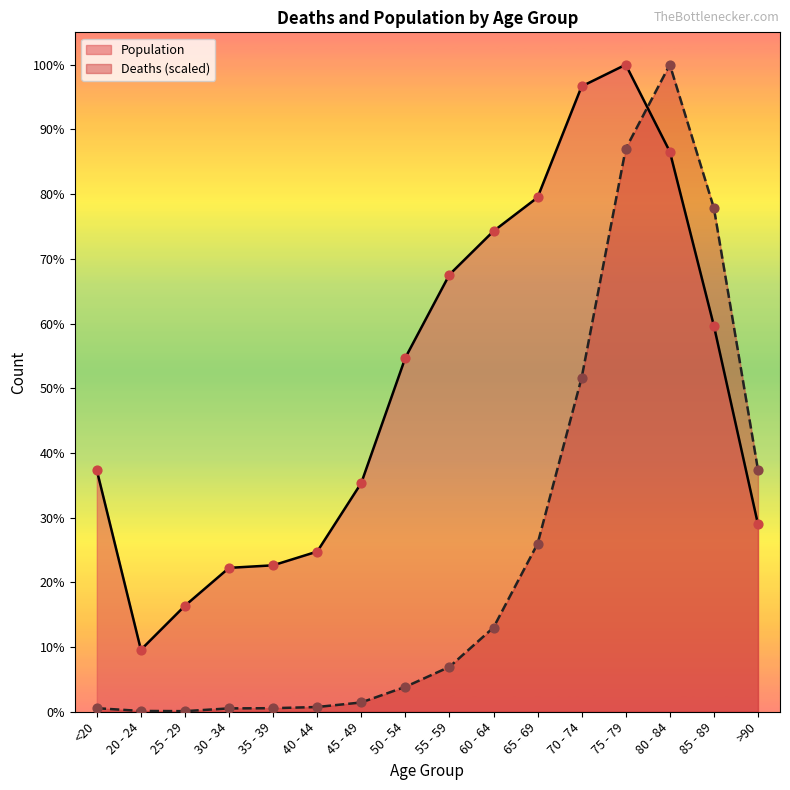

Which series reaches the maximum Y coordinate?

Deaths